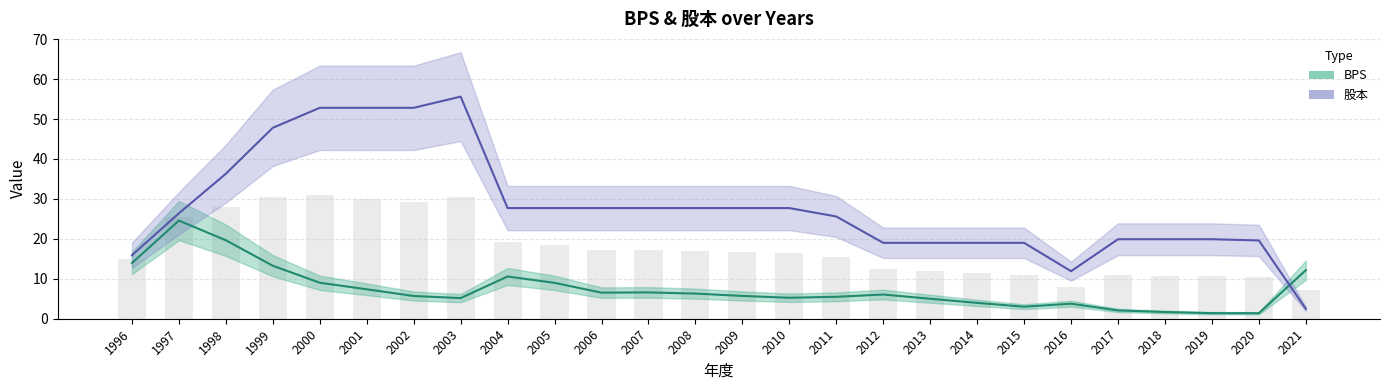

What is the difference between the highest and lowest values at 2011?

20.1